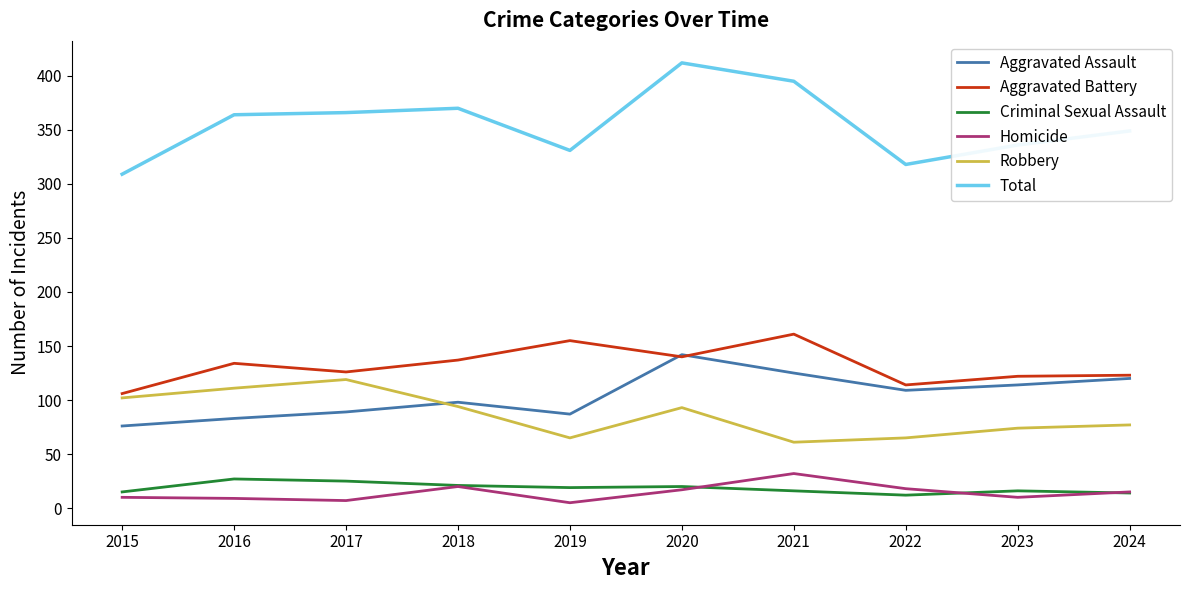

True or false: Criminal Sexual Assault has more than 1 points higher than both neighbors.

True